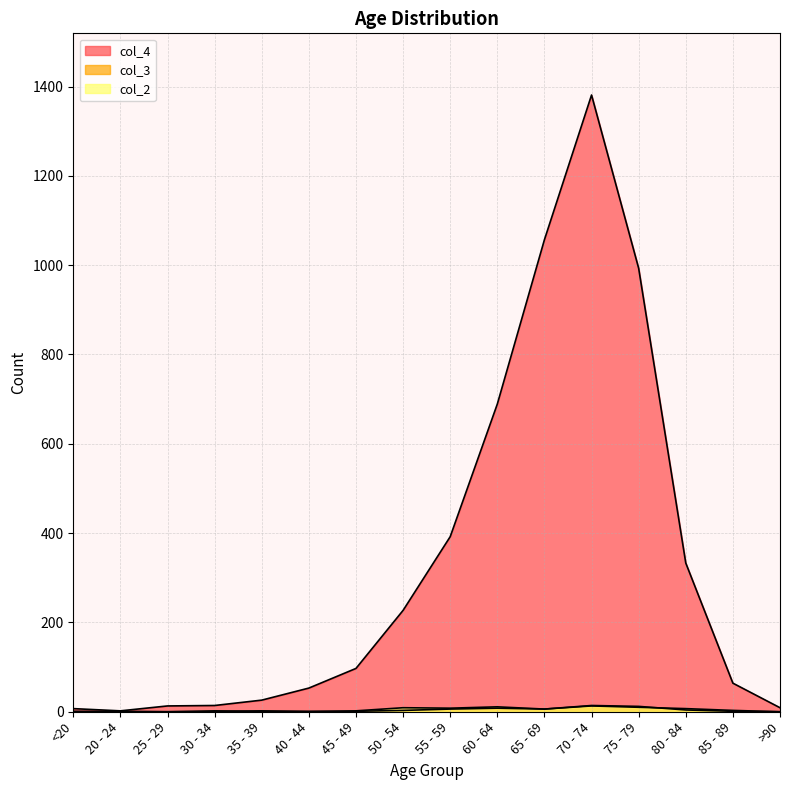

Does the chart display data point markers on the line(s)?

No